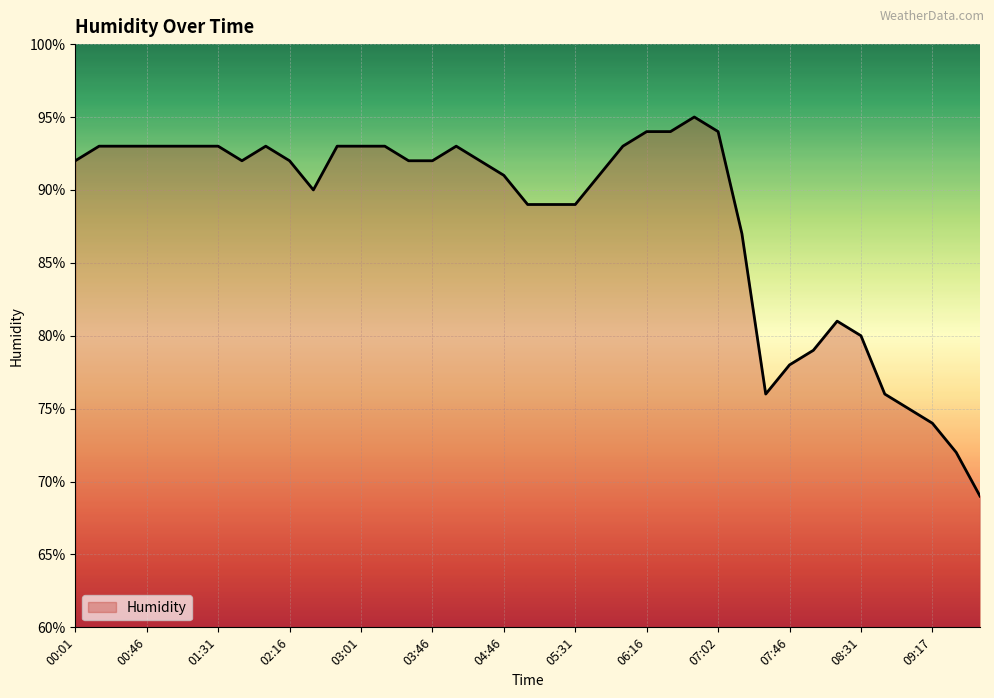

Does the chart have visible grid lines?

Yes